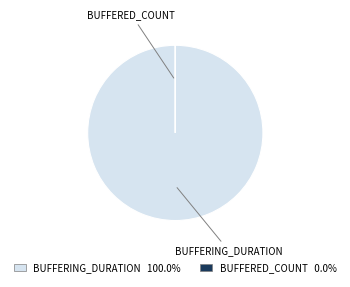

Is there a majority slice in this chart?

Yes